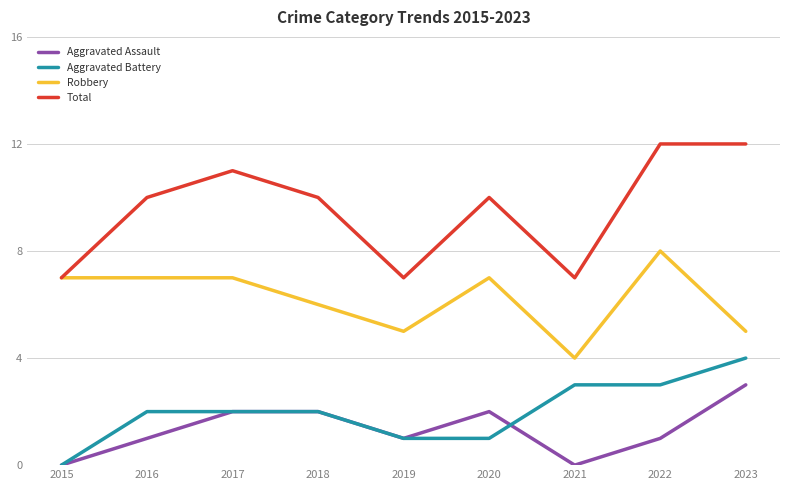

What is the greatest value displayed?

12